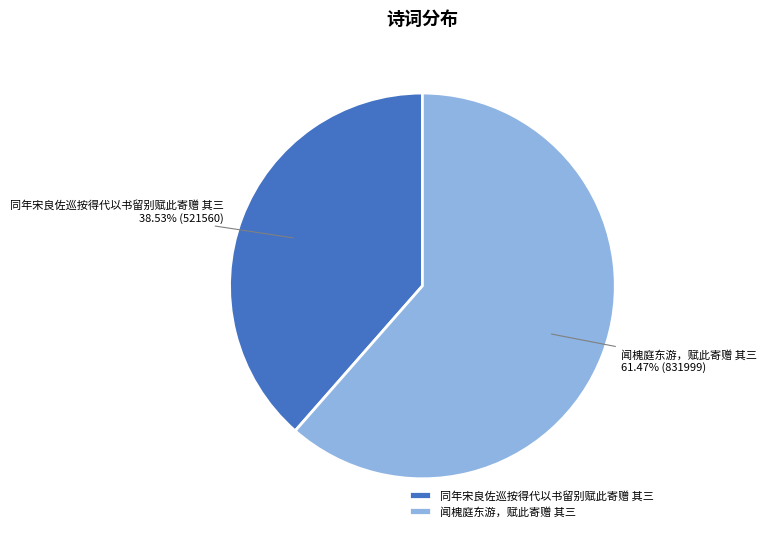

To the nearest percent, what percentage of the pie is 同年宋良佐巡按得代以书留别赋此寄赠 其三?

39%